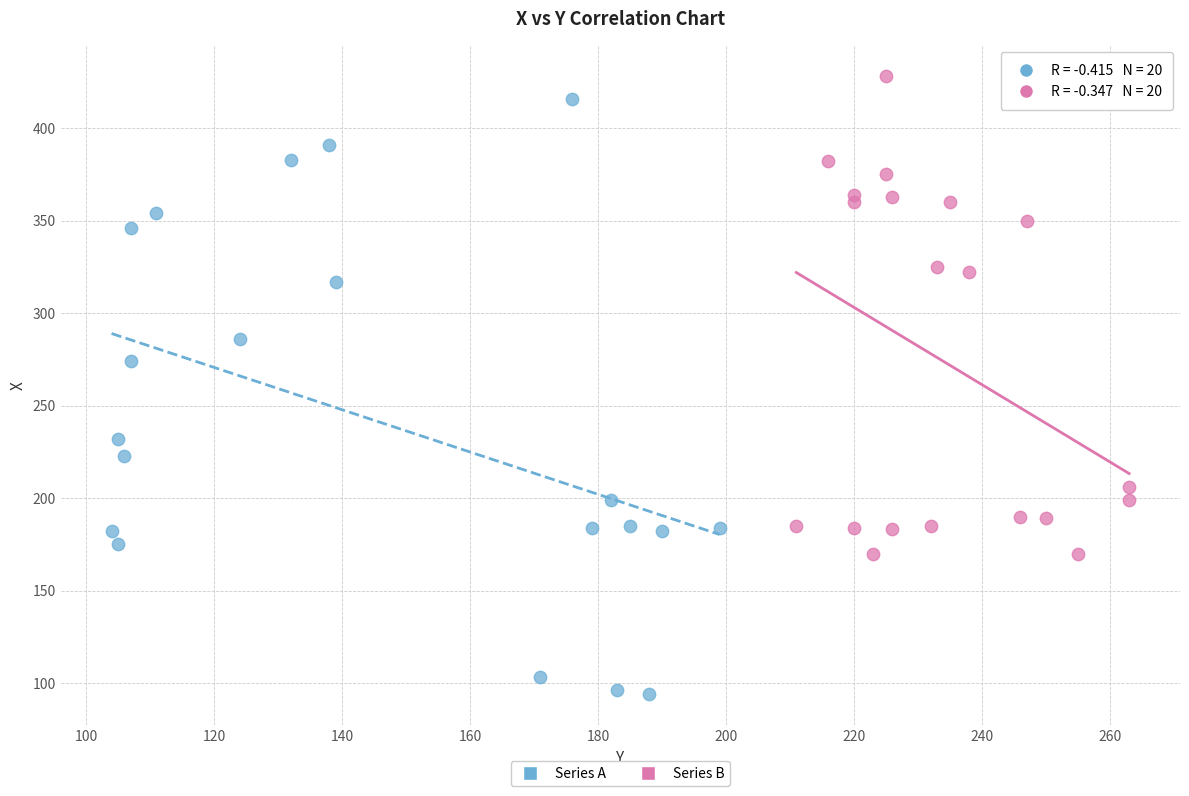

Which series contains the lowest Y value?

Series A